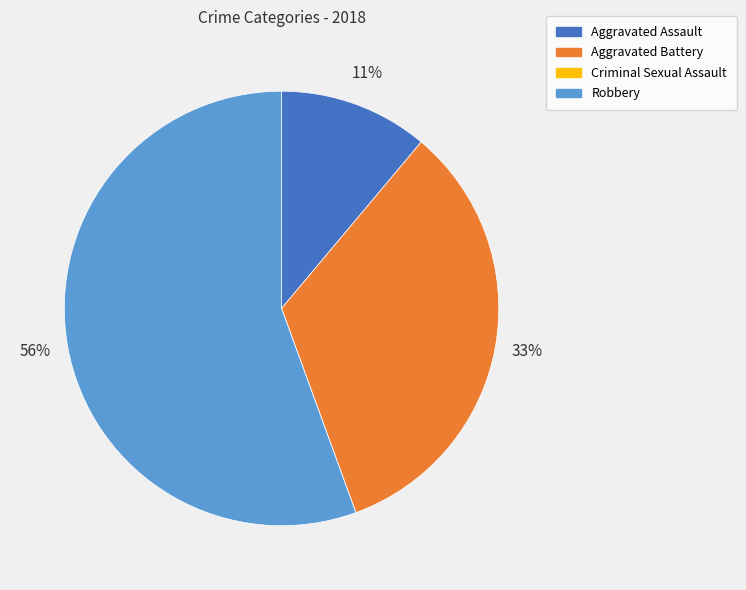

What is the majority slice?

Robbery